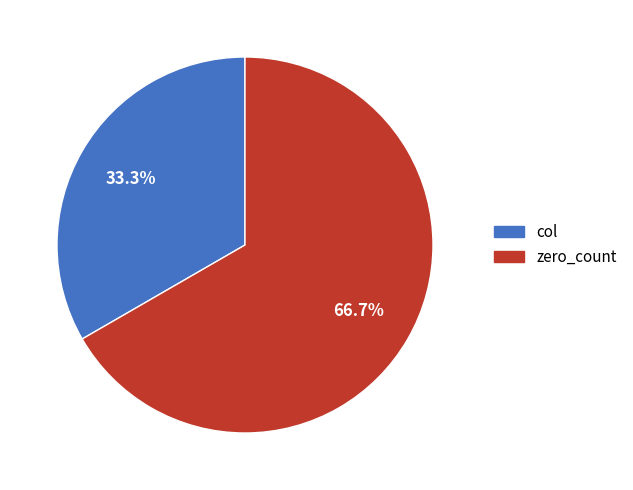

Which slice is the largest?

zero_count